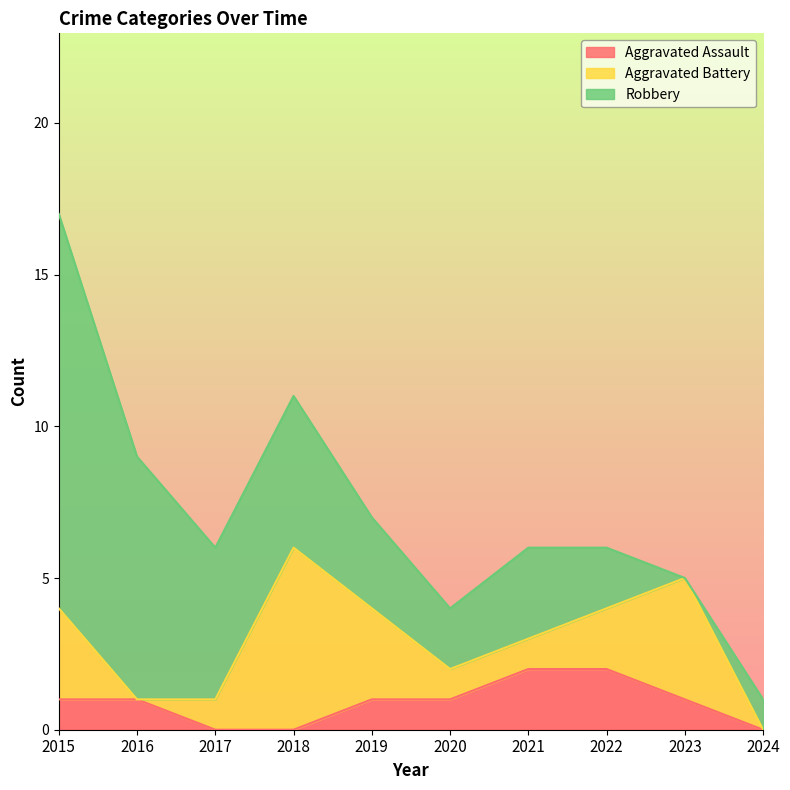

Count the Aggravated Battery values in the range 1 to 3.

6